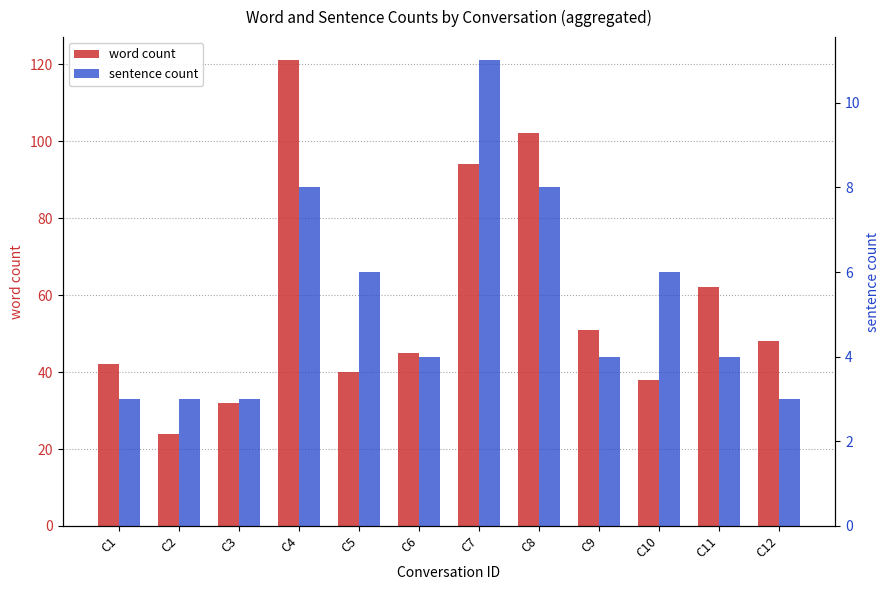

How many data points in sentence count are above 4?

5